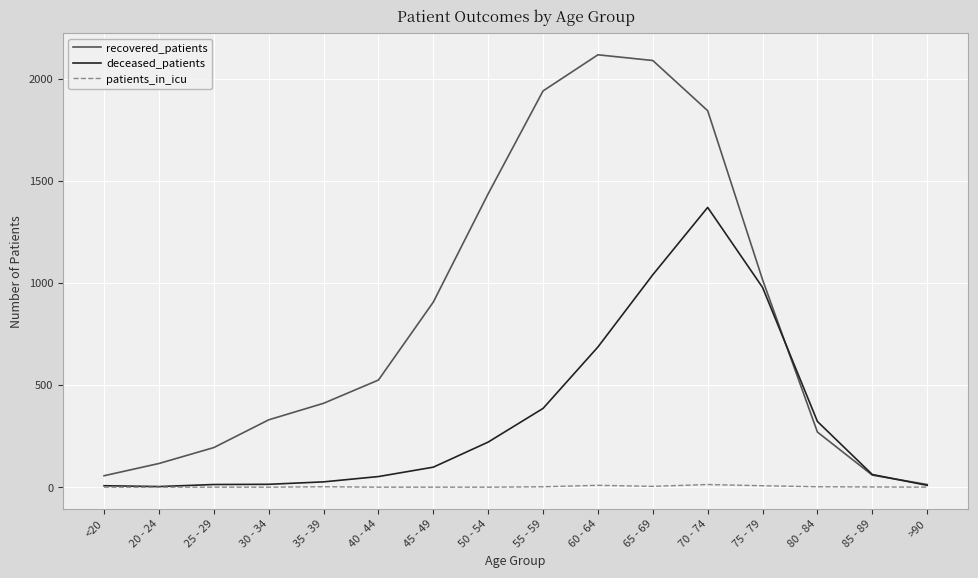

What is the sum of all recovered_patients values?

13333